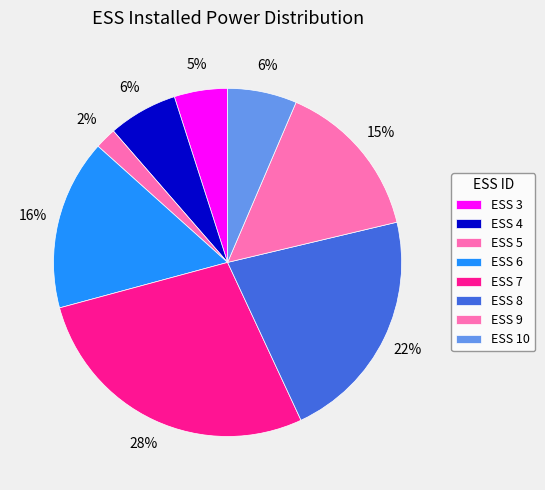

To the nearest percent, what is the average slice percentage?

12%